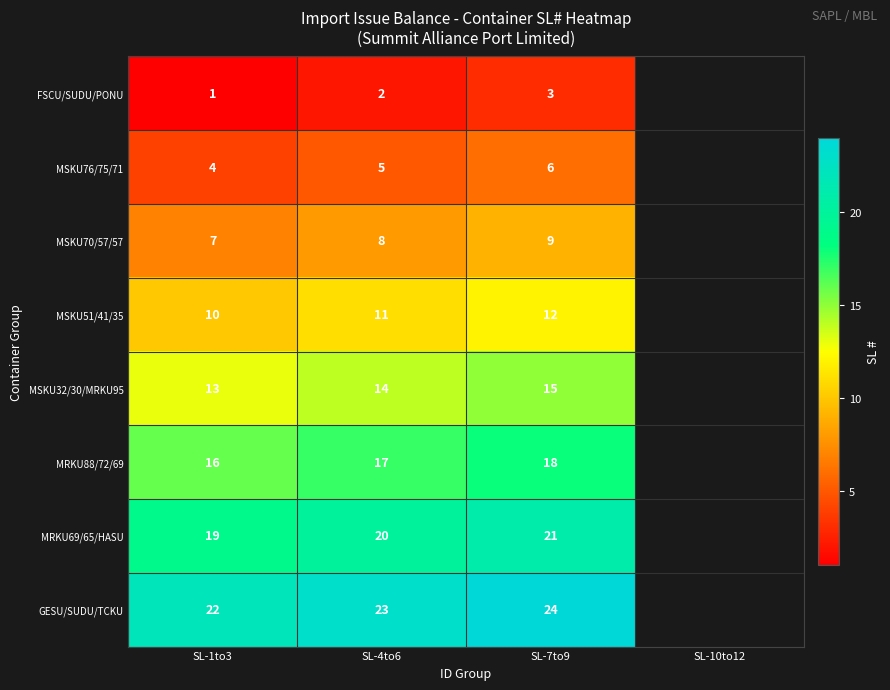

What is the spread (max minus min) of values at SL-4to6?

21